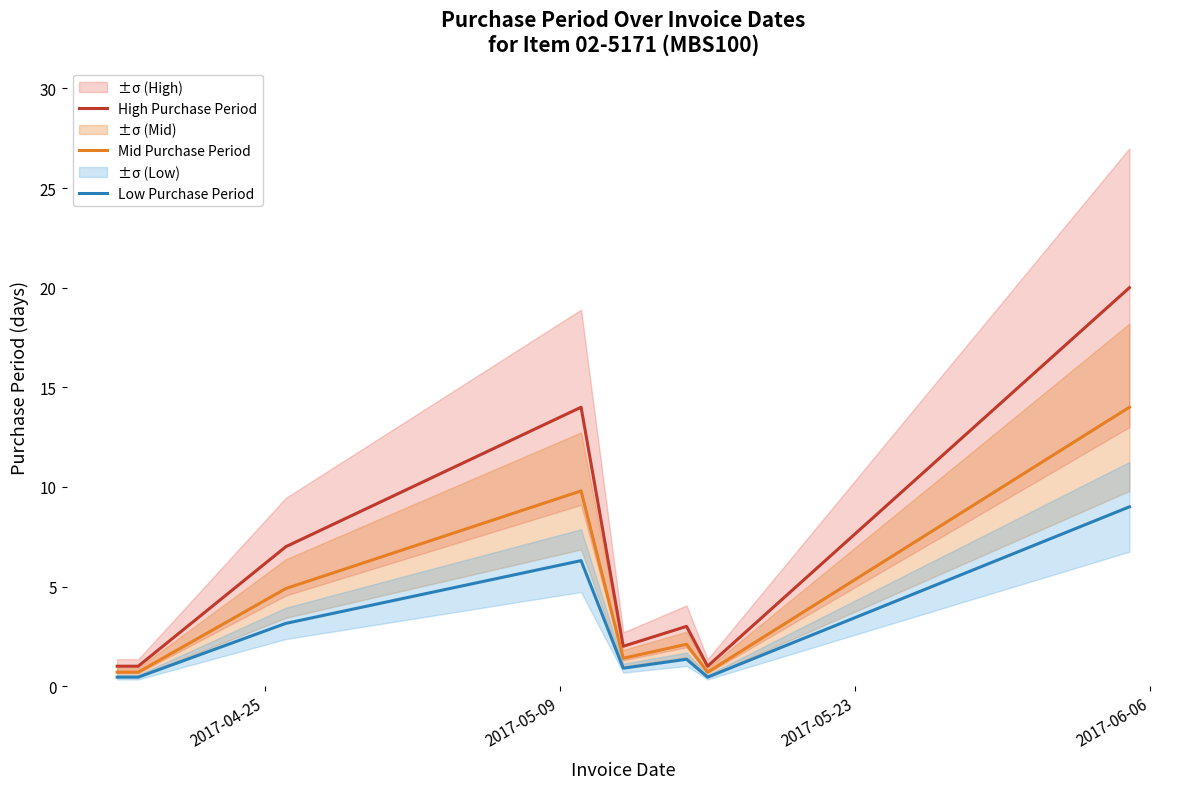

What is the lowest value of the Mid Purchase Period series?

0.7